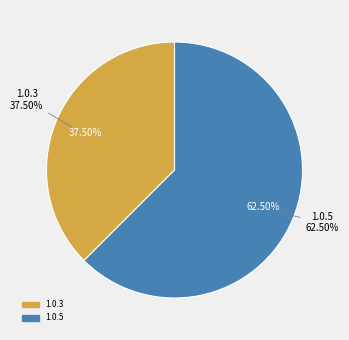

To the nearest percent, what is the difference between the 1.0.5 and 1.0.3 slice percentages?

25%